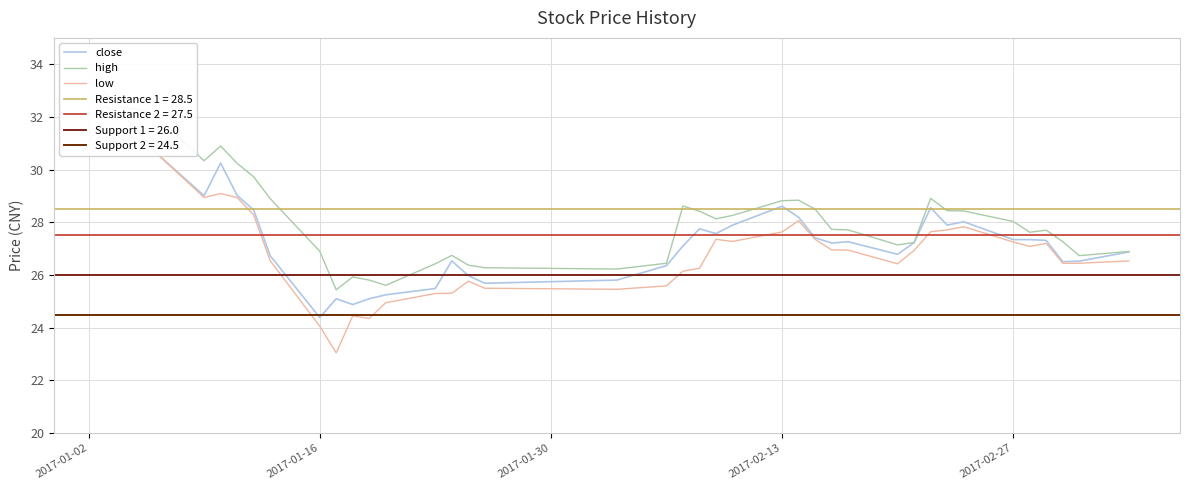

What is the greatest value displayed?

32.9